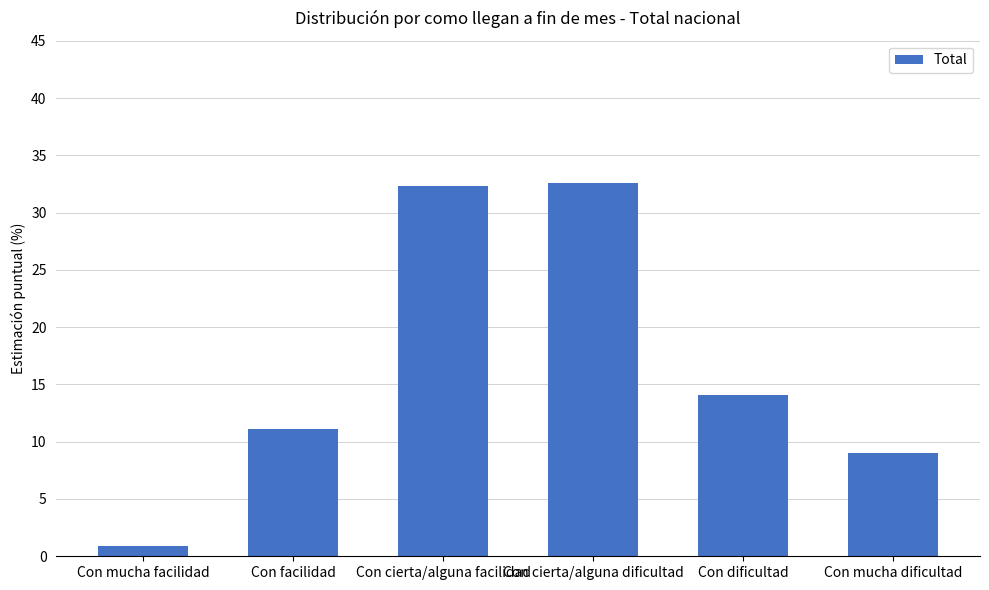

Is it true that the value at Con cierta/alguna facilidad is 32.3?

True